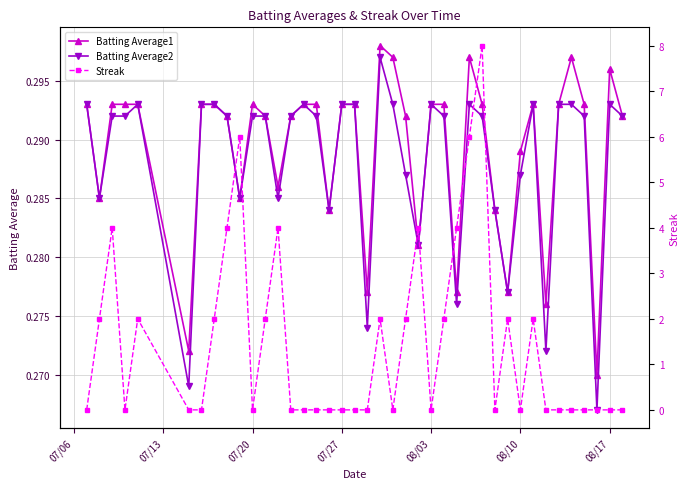

How many Batting Average2 values are between 0 and 1?

40